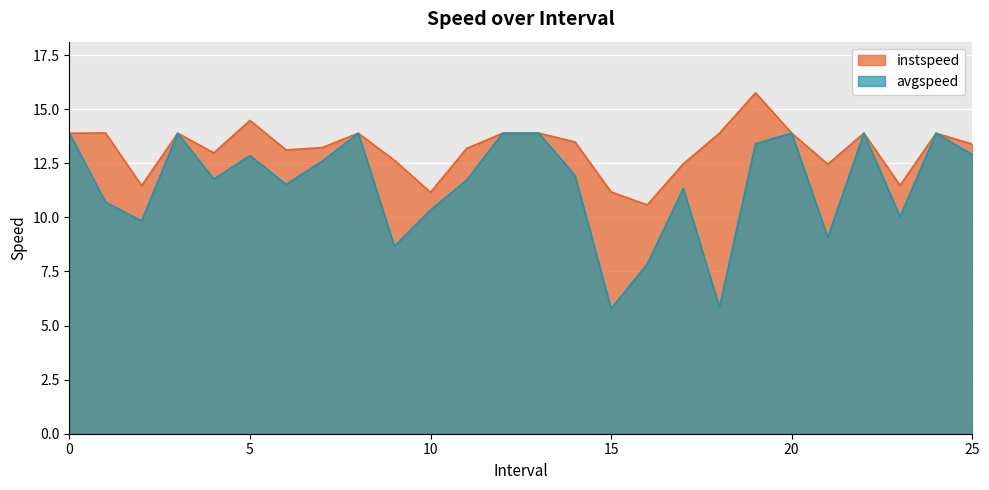

Rank the series by their average value, from lowest to highest.

avgspeed, instspeed